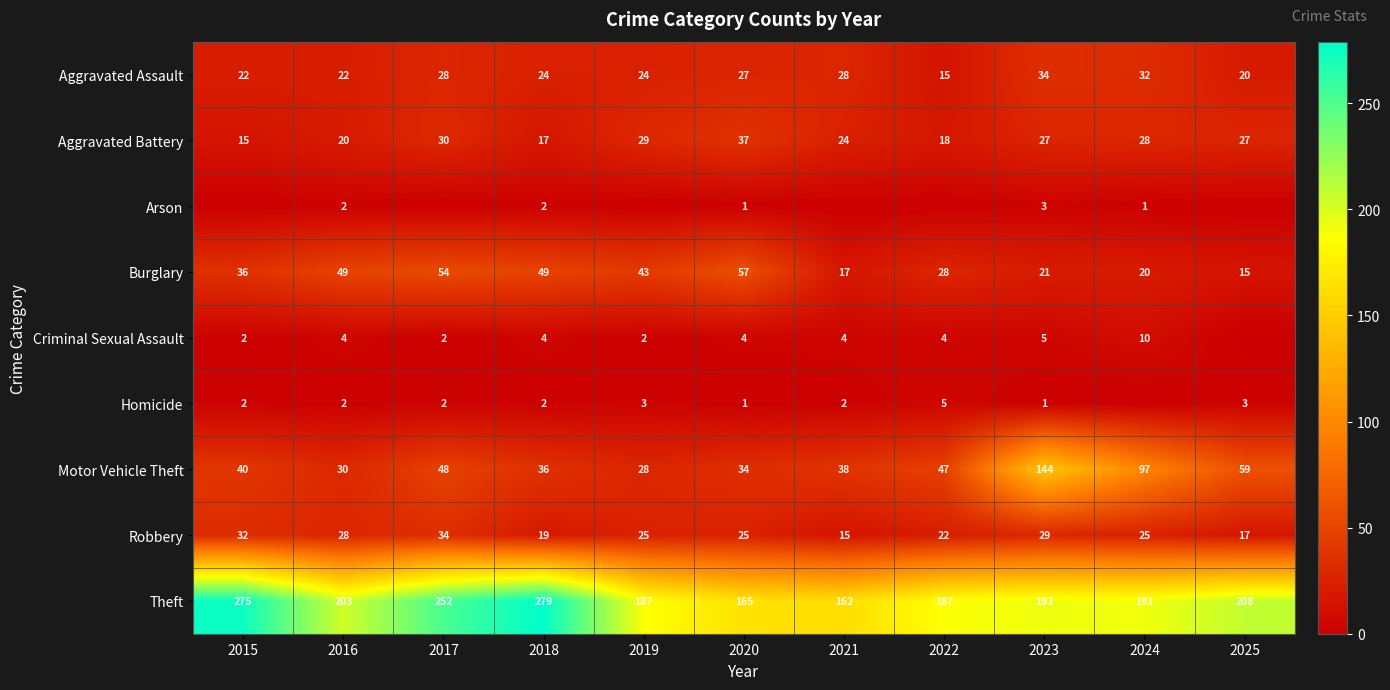

Which has a higher value, 2018 or 2023?

2023